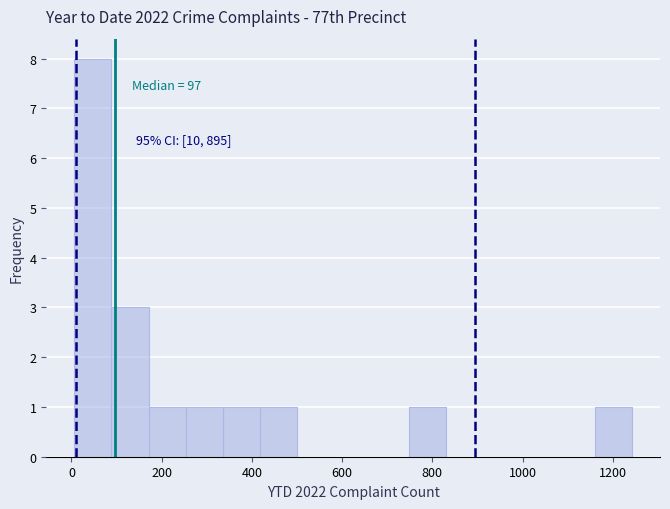

Which range on the x-axis has the tallest bar?

0 to 80